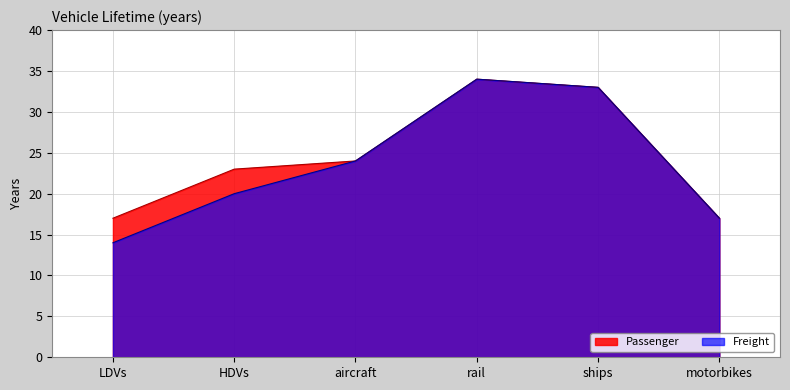

The value of Passenger at LDVs is 7. True or false?

False